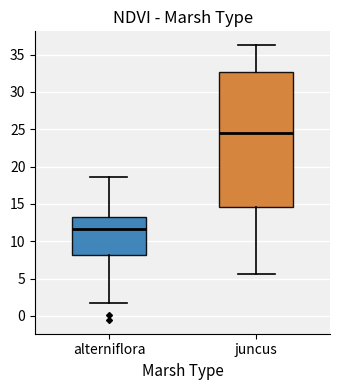

Where does the median line of the box for juncus sit on the y-axis? The values are not printed on the chart, so give them approximately, as read against the axis.

24.5